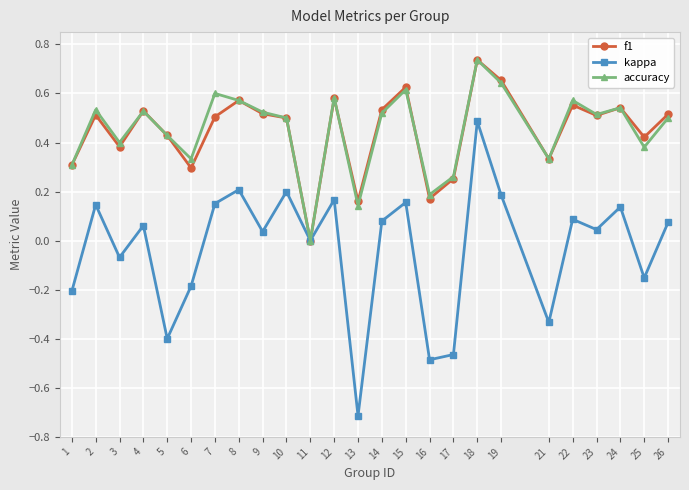

At which category is the sum across all series the highest?

18